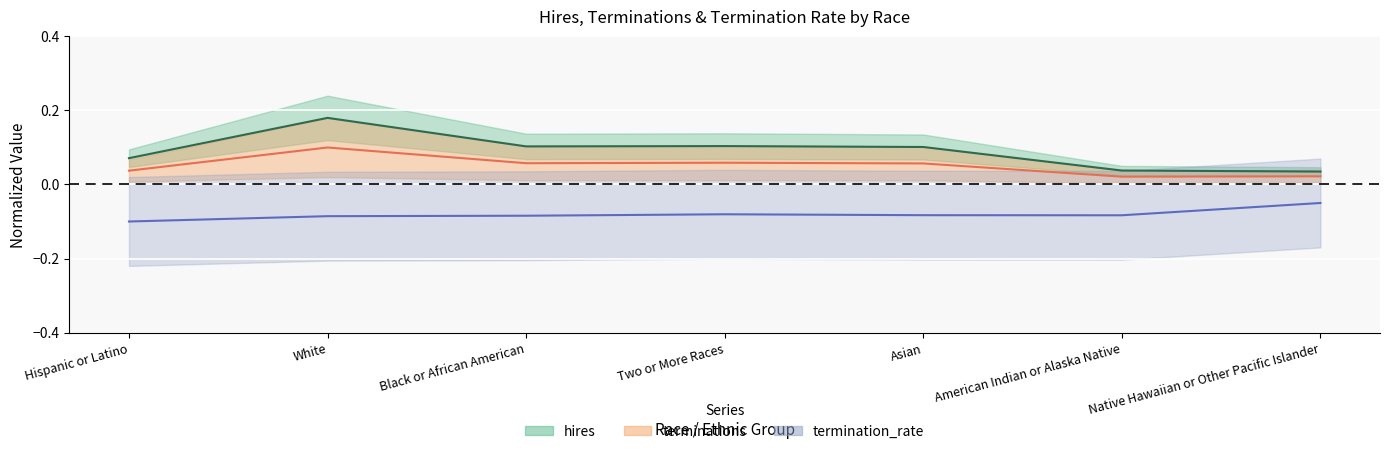

What is the value of the hires point at the 4th from the left?

0.1